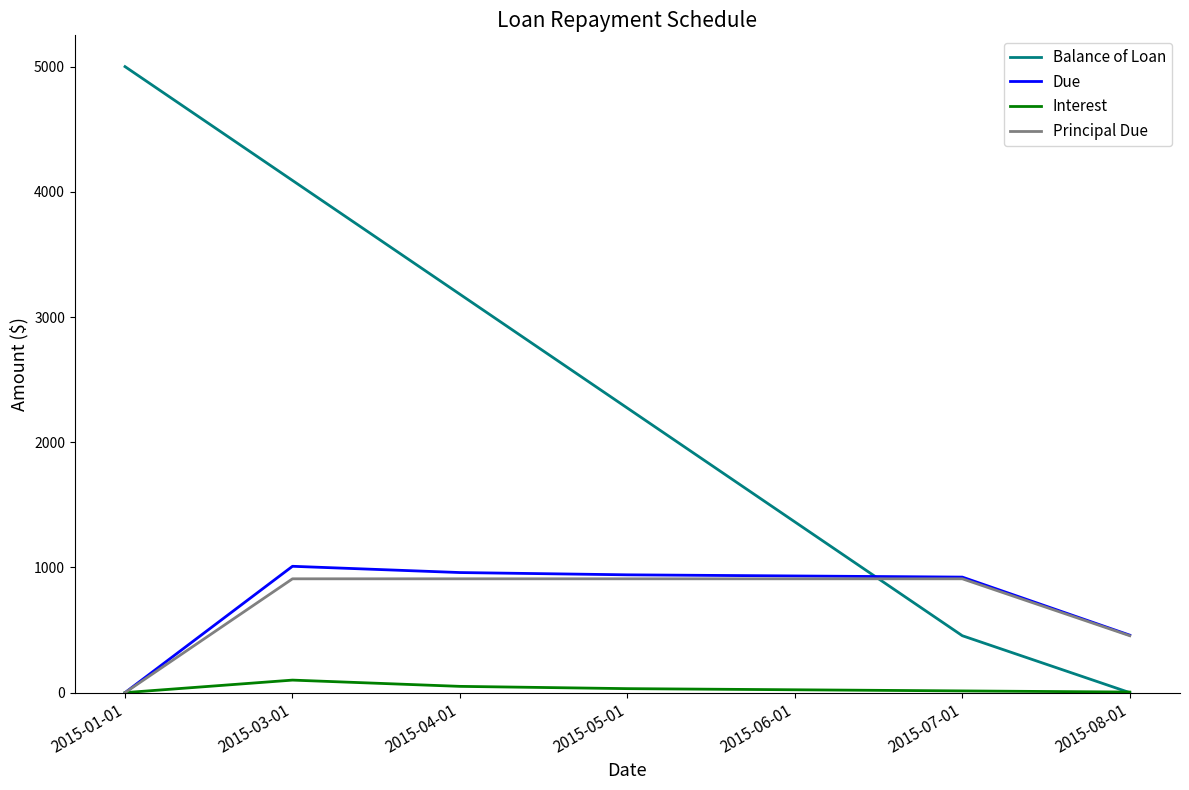

The value of Principal Due at 2015-04-01 is 548.5. True or false?

False